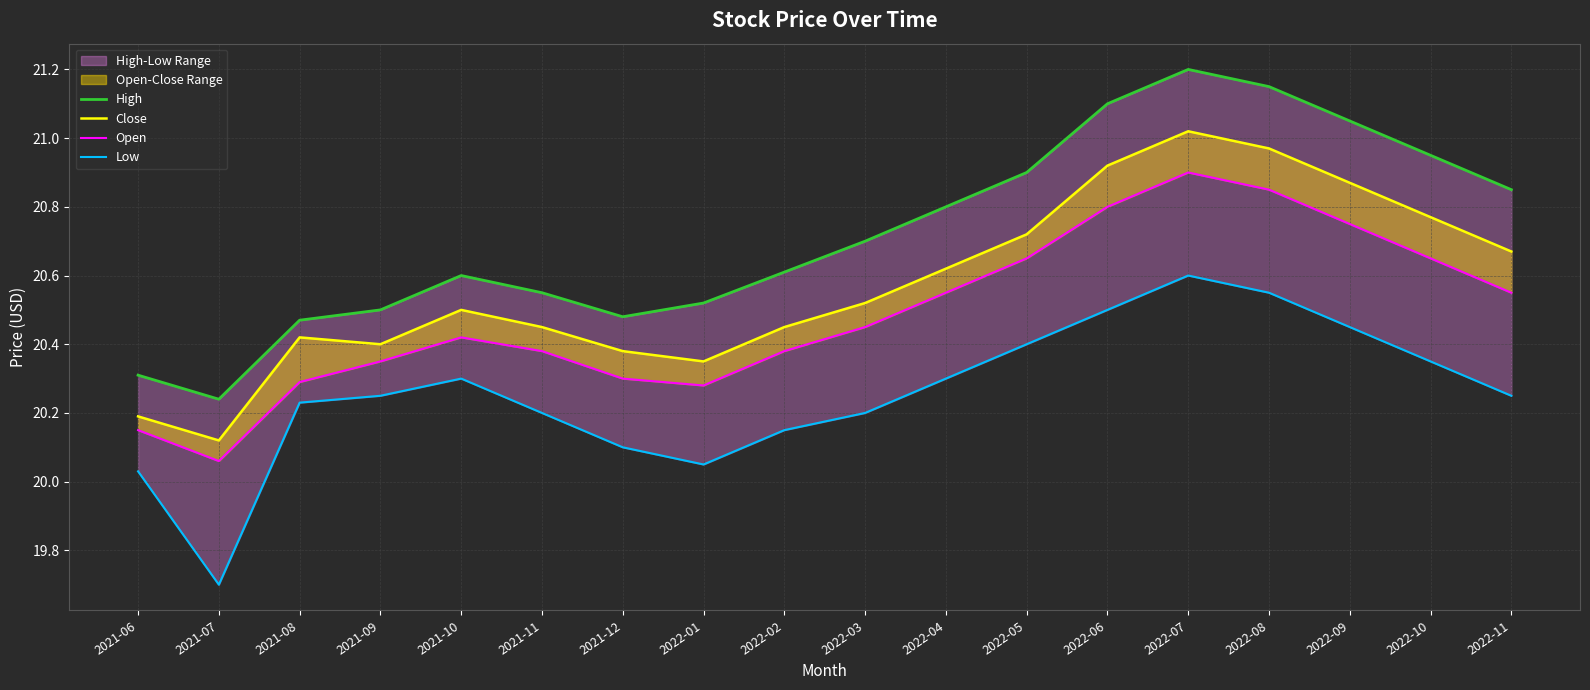

Rank the series at 2022-07 from lowest to highest value.

Low, Open, Close, High